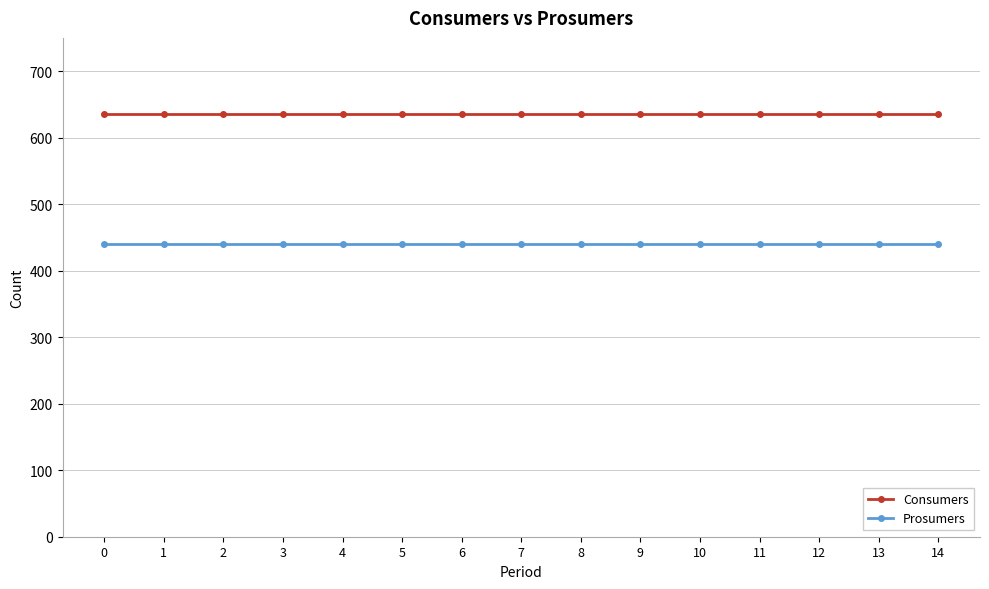

List the series in order of their overall mean, highest first.

Consumers, Prosumers